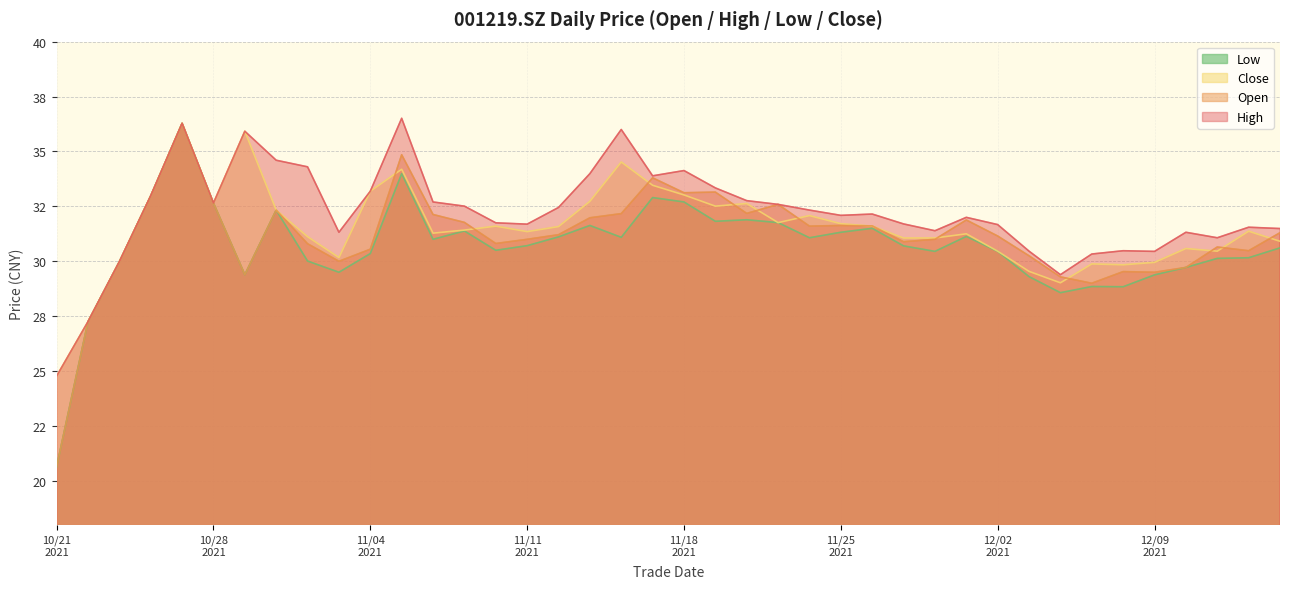

Does the chart have visible grid lines?

Yes